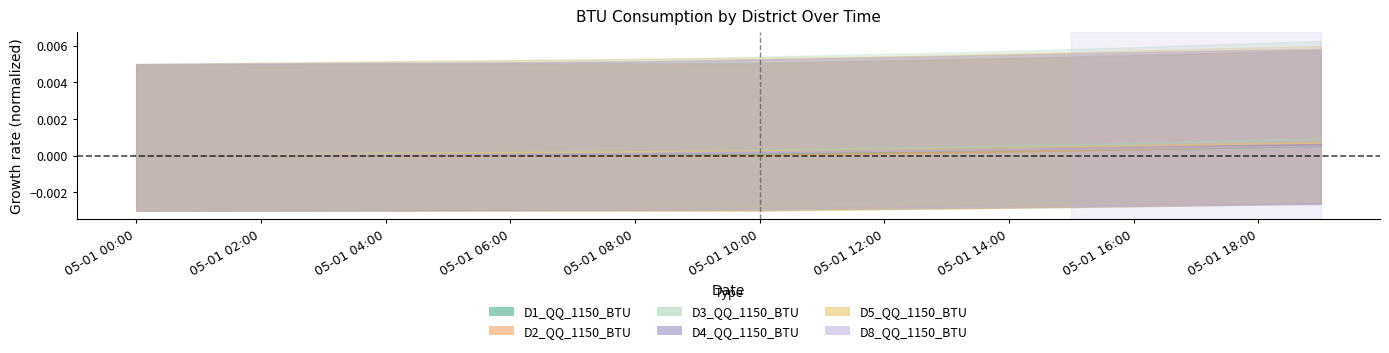

Where do D8_QQ_1150_BTU and D1_QQ_1150_BTU first cross each other?

18 and 19